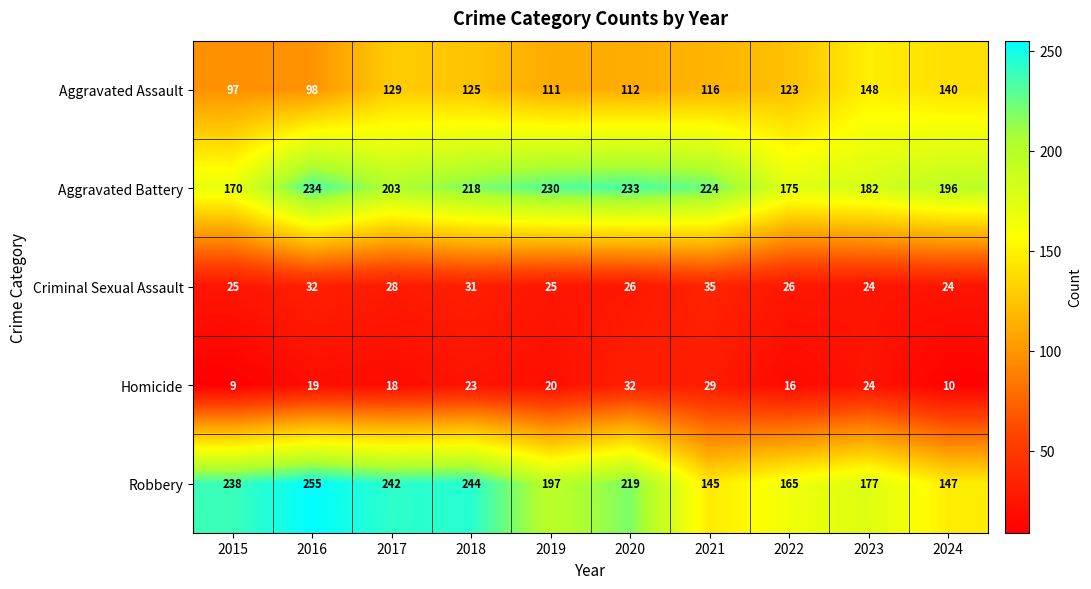

What is the approximate value of Homicide at 2024, to the nearest 5?

10